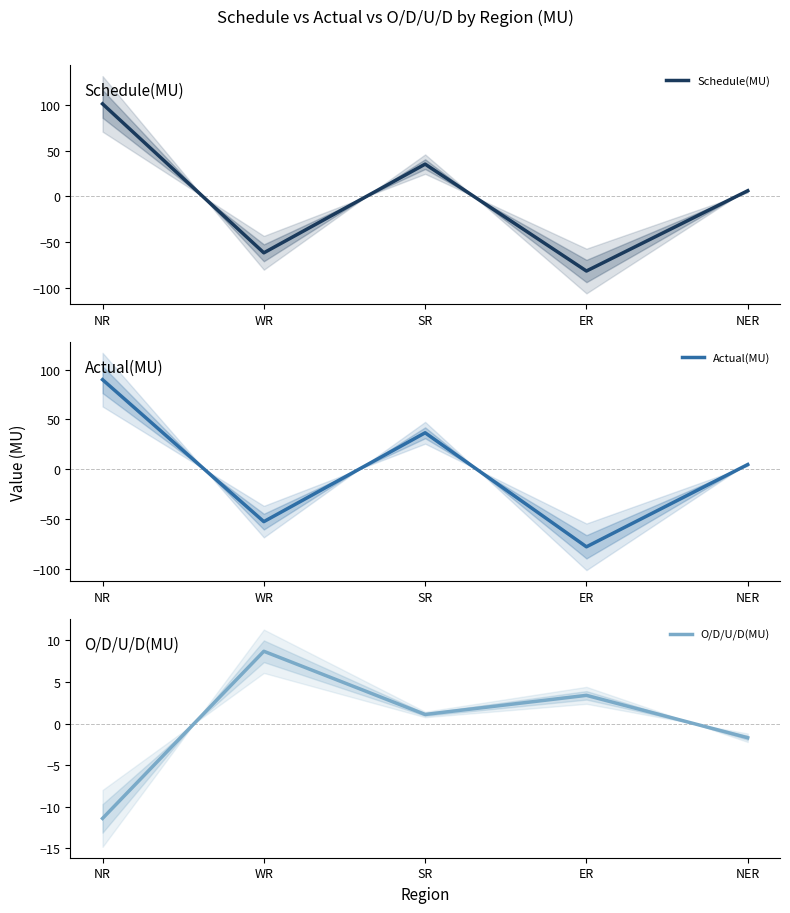

At how many categories does at least one series exceed 44?

1